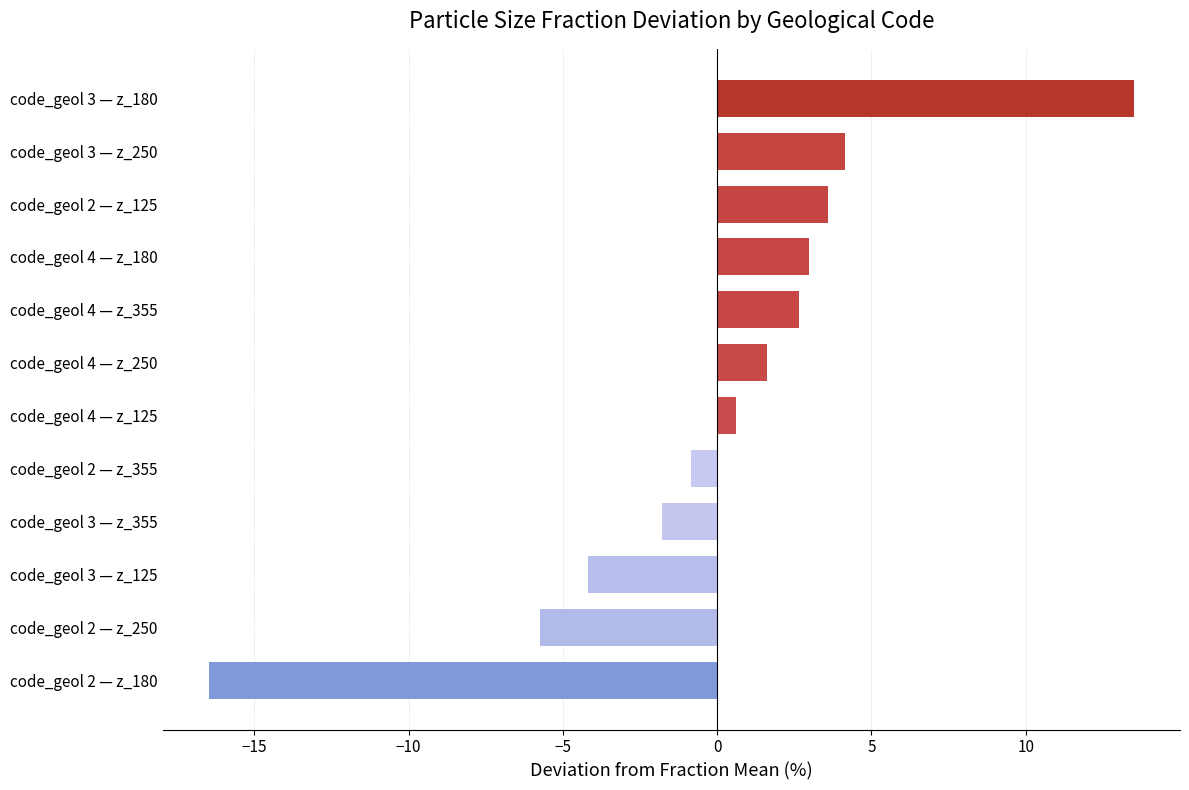

Which label corresponds to the largest value in the chart?

code_geol 3 — z_180